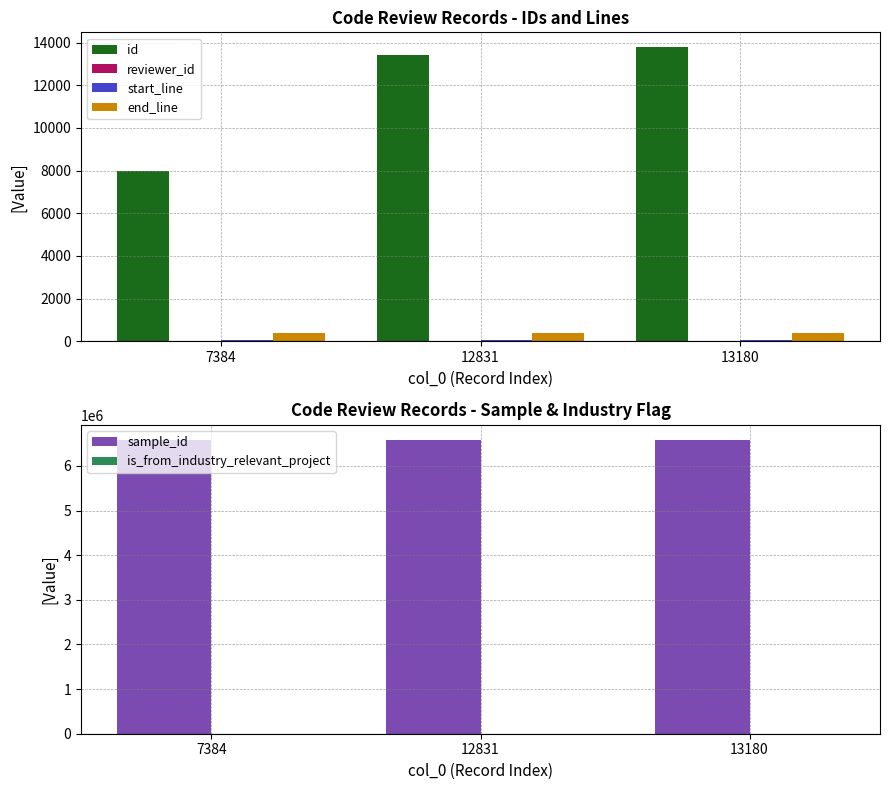

The value of reviewer_id at 7384 is 3. True or false?

True